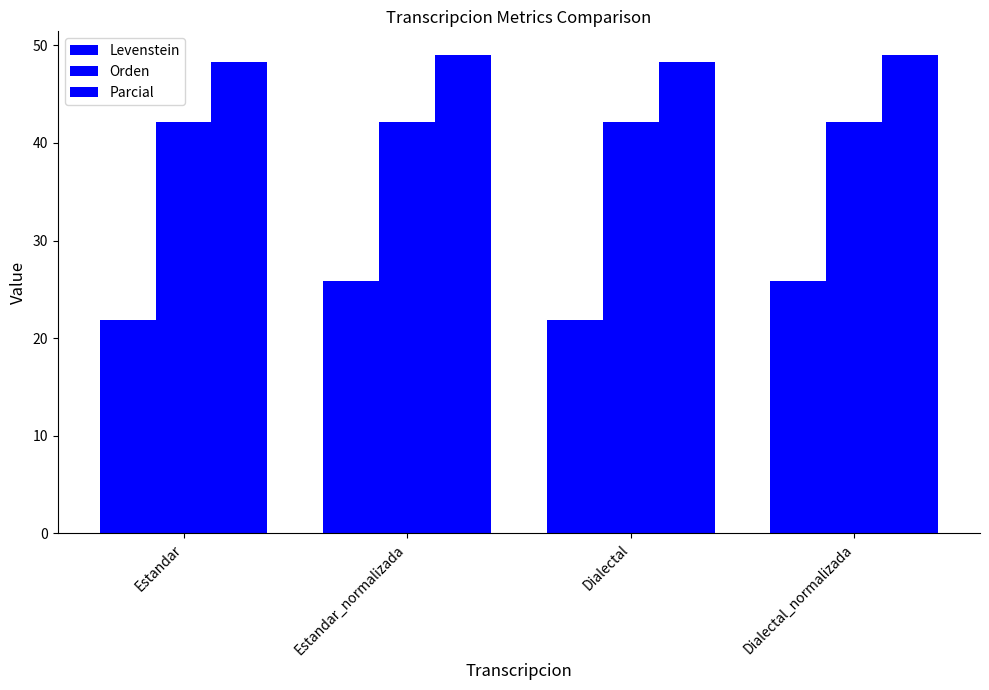

What is the difference between the second highest and minimum values in the Parcial series?

0.7